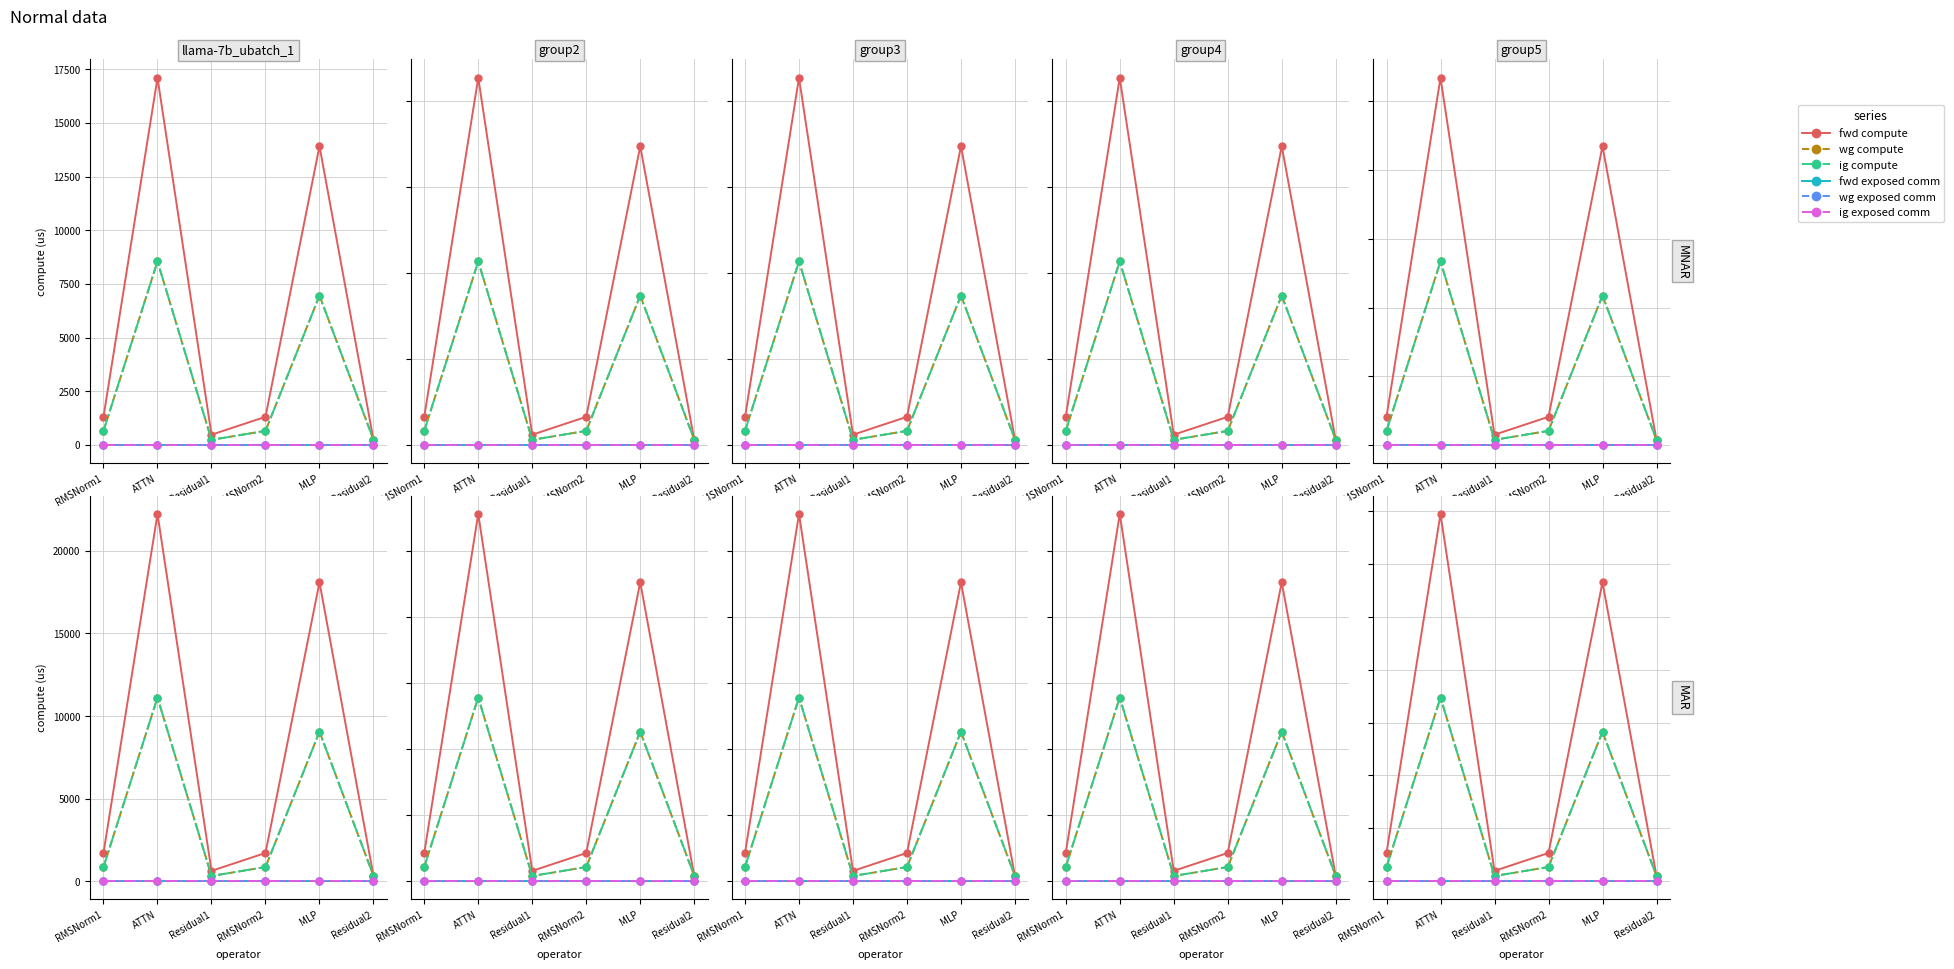

True or false: wg compute and wg exposed comm intersect in this chart.

False